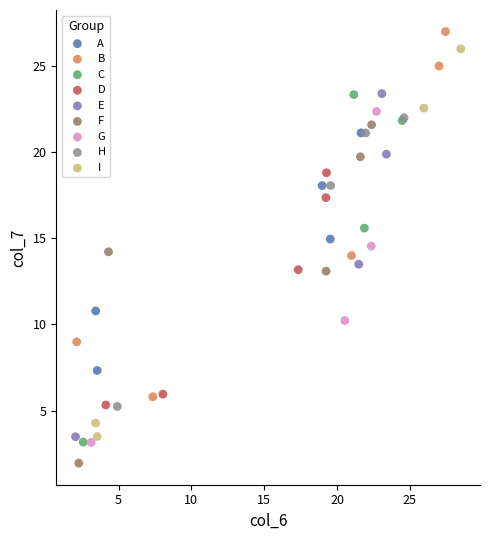

Which series has the largest Y range (max minus min)?

I